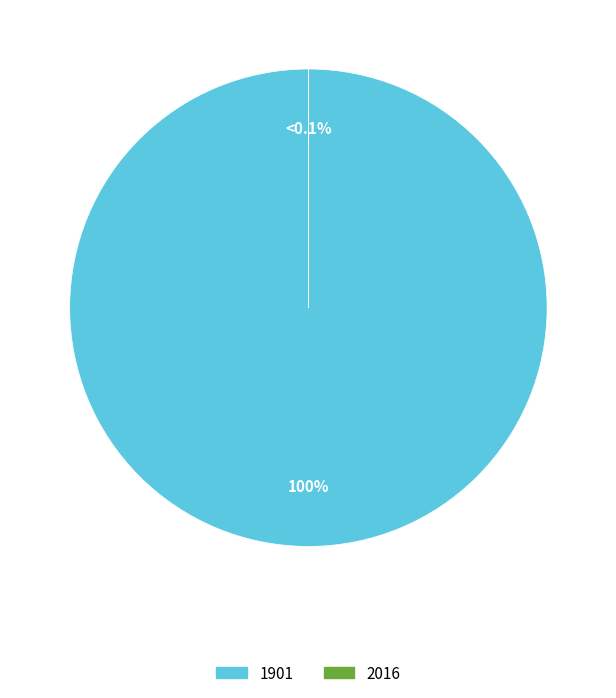

To the nearest percent, what is the difference between the largest and smallest slice percentages?

100%